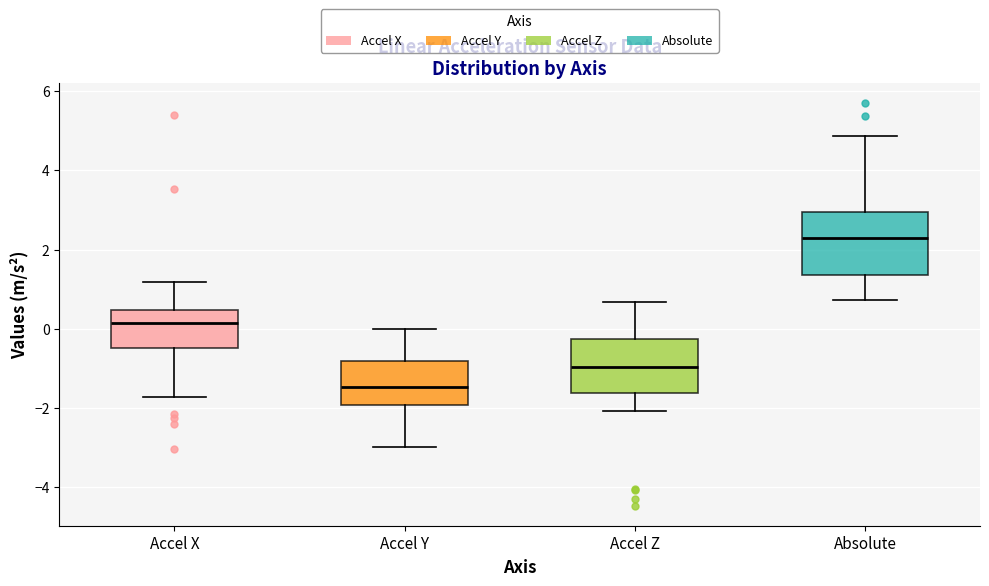

Where does the median line of the box for Accel Y sit on the y-axis? The values are not printed on the chart, so give them approximately, as read against the axis.

-1.4